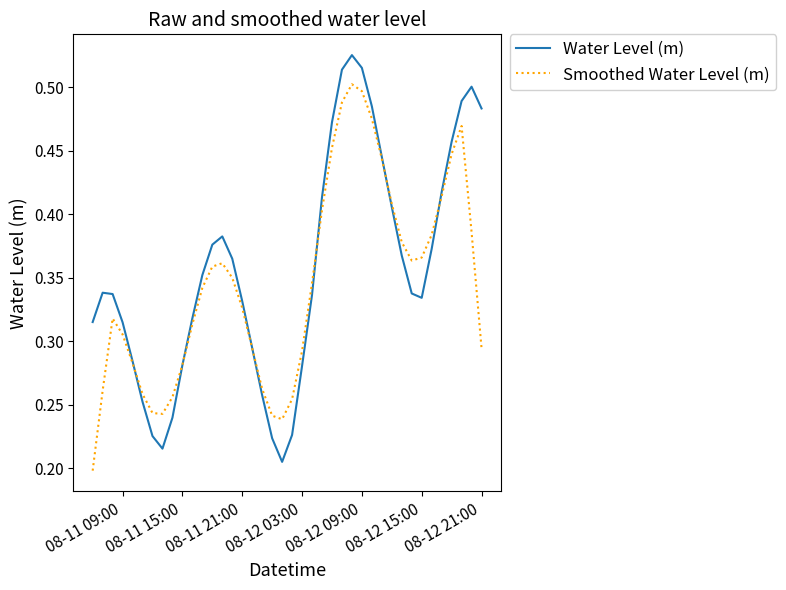

Rank the series by their maximum value, from highest to lowest.

Water Level (m), Smoothed Water Level (m)